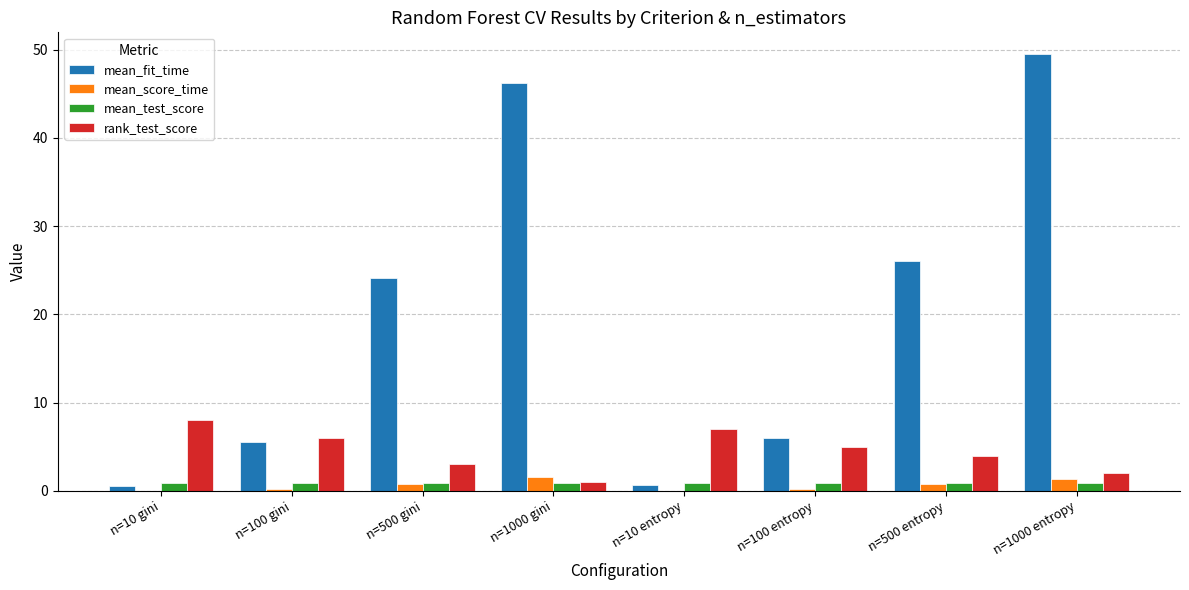

At which label does mean_fit_time first exceed 24?

n=500 gini